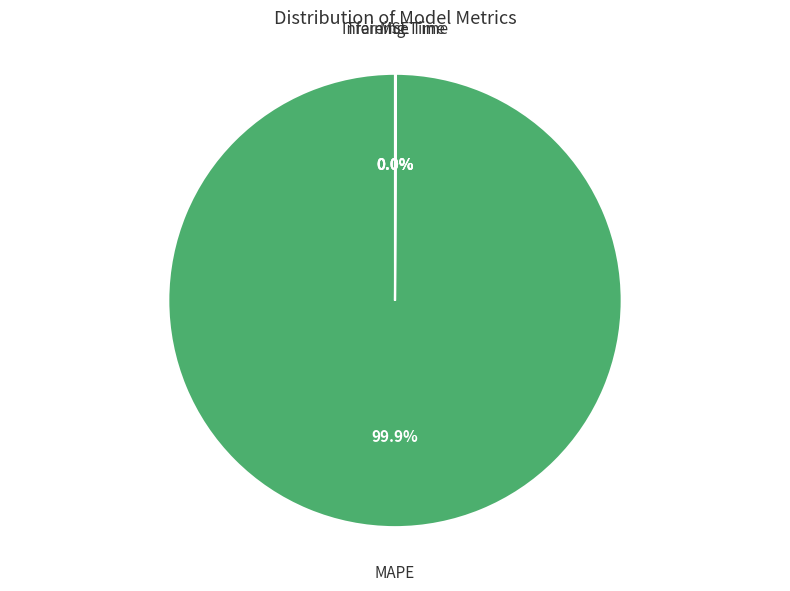

Which slice is the largest?

MAPE